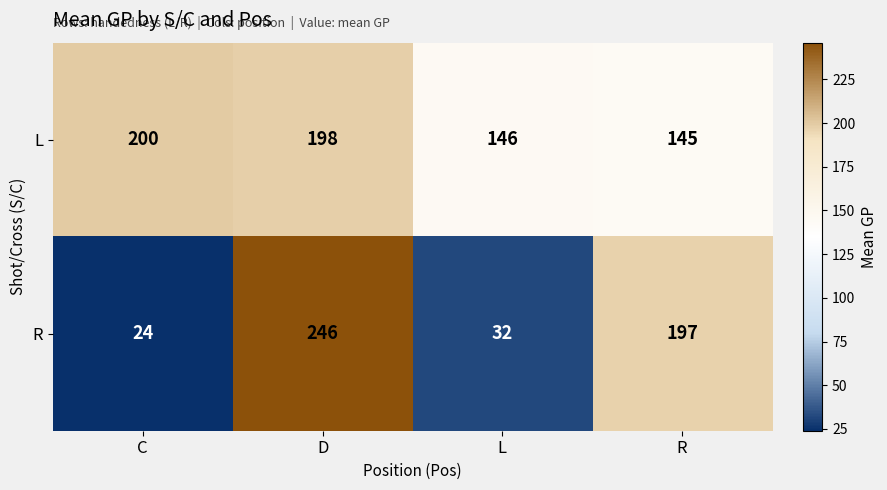

What is the average value of the R series?

125